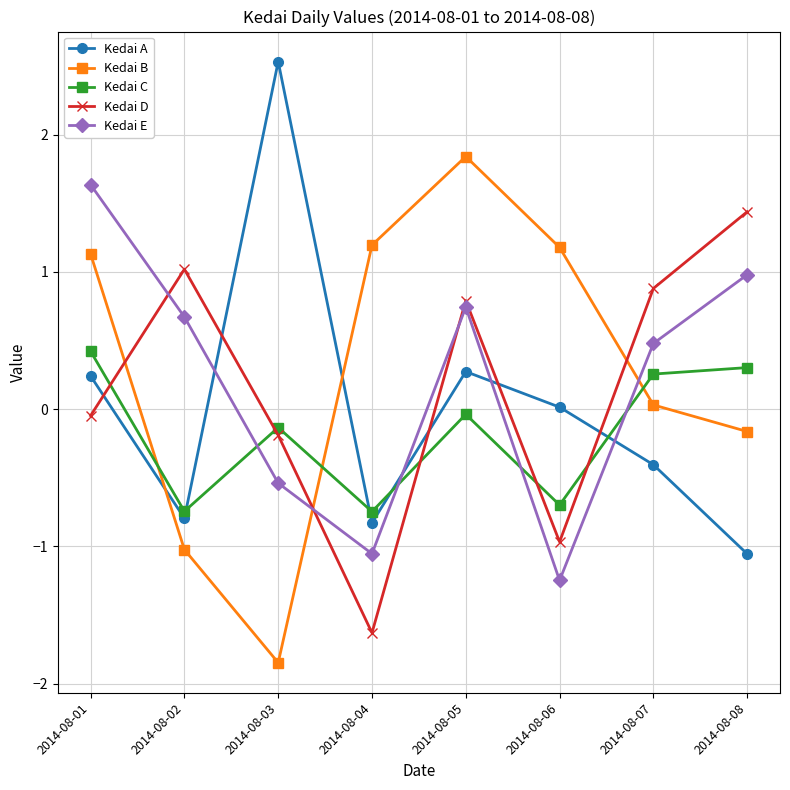

True or false: Kedai C has a value of -1.1 at 2014-08-02.

False